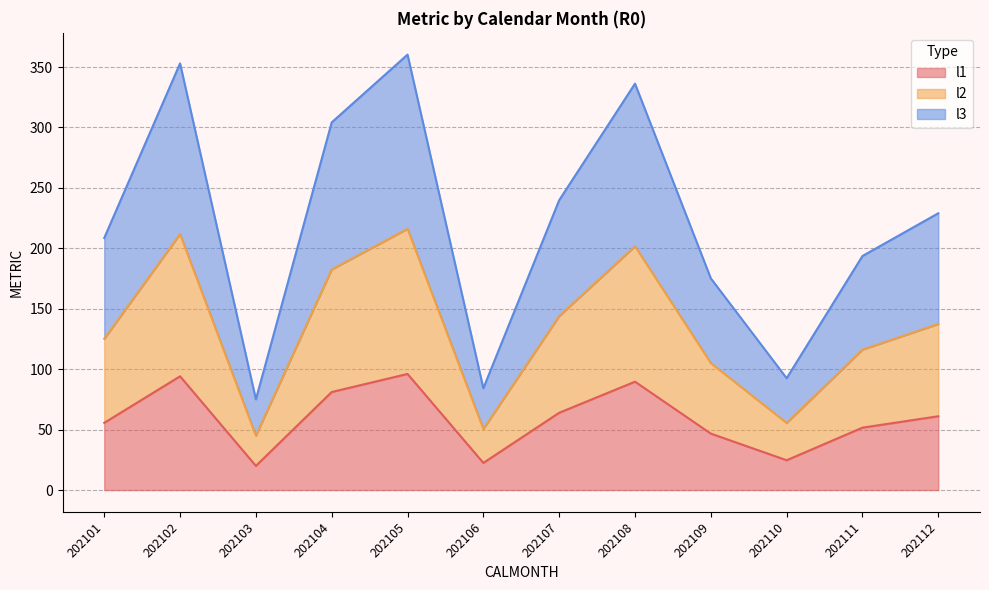

Between 202108 and 202102, which is larger?

202102